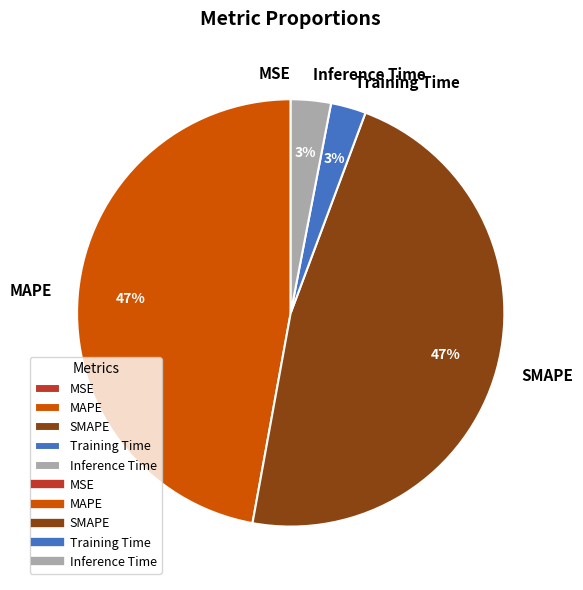

What percentage is the Inference Time slice, to the nearest percent?

3%